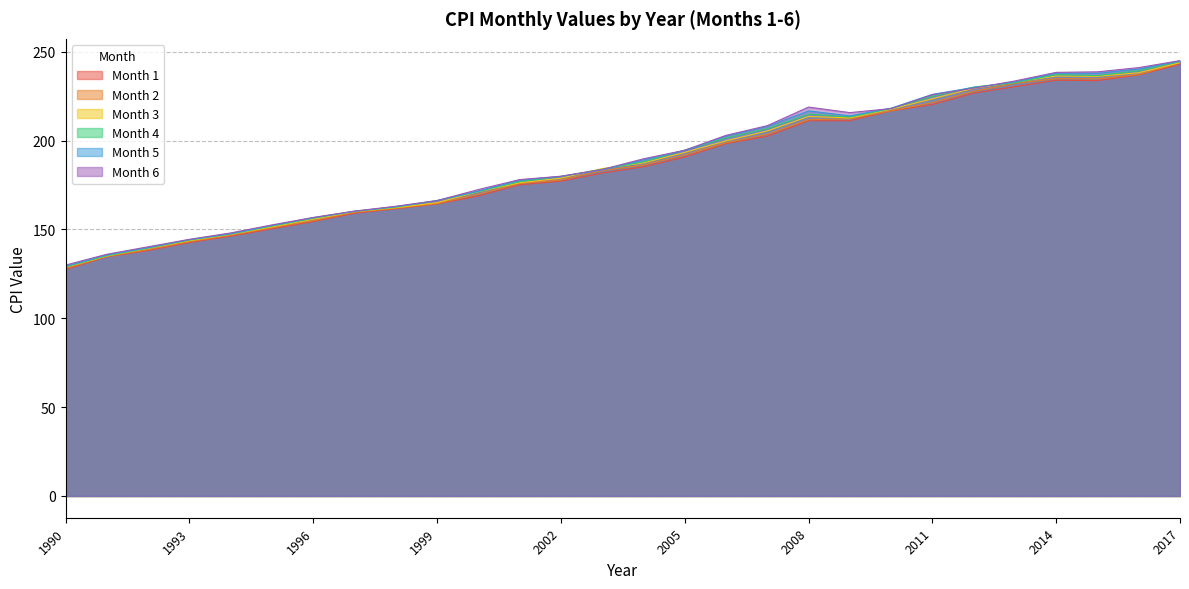

Where does the Month 2 series first go above 186?

2004